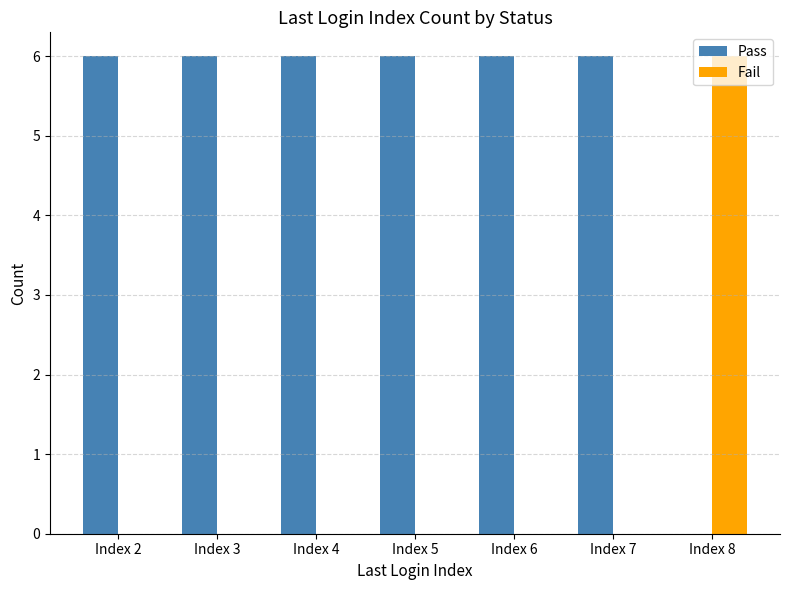

The Pass series shows 0 at Index 8. True or false?

True